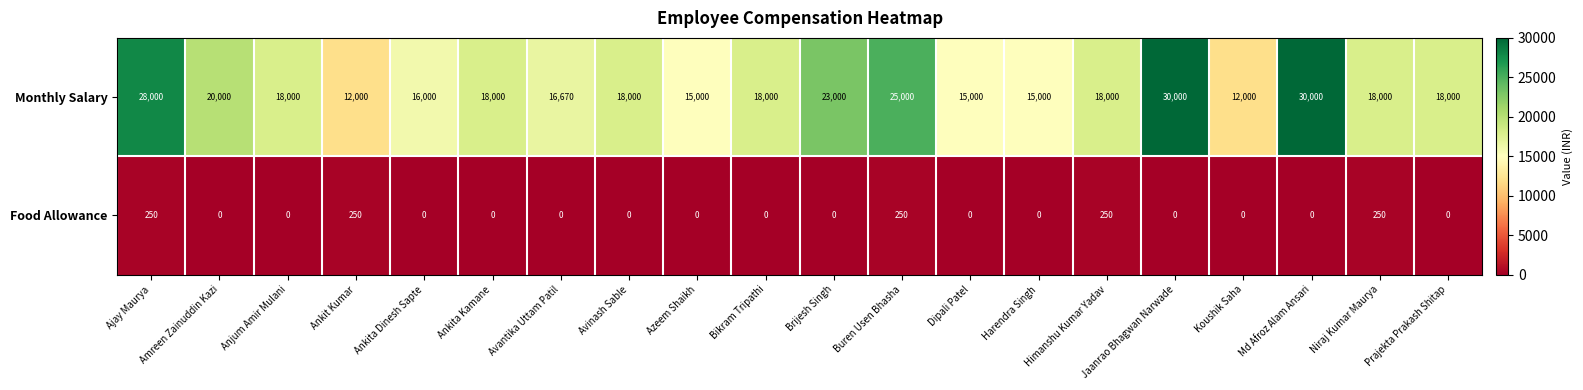

How many Food Allowance values are between 0 and 250?

20